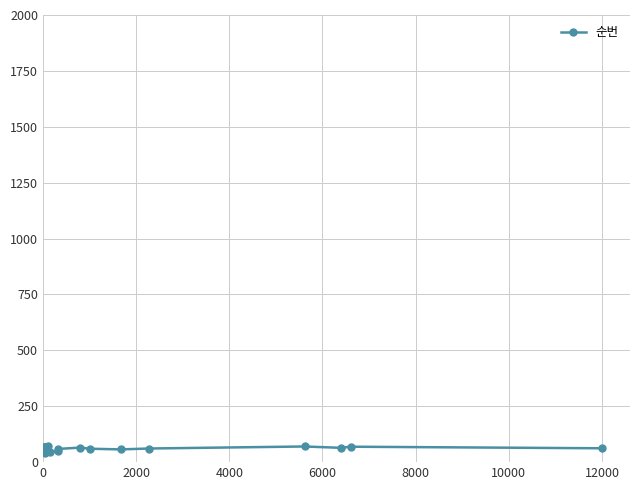

The chart shows a value of 15 at 26. True or false?

False